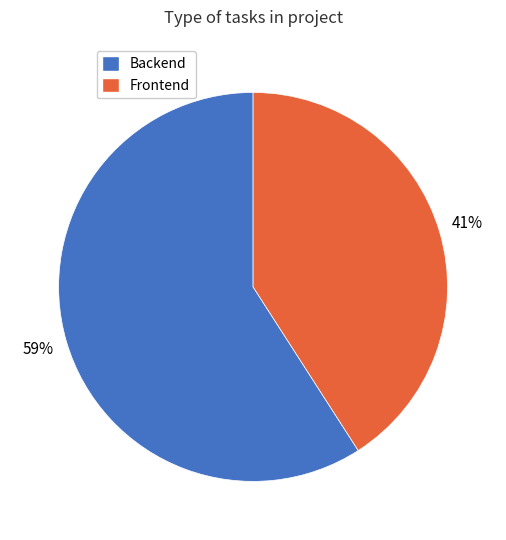

Is Frontend the majority of the pie?

No